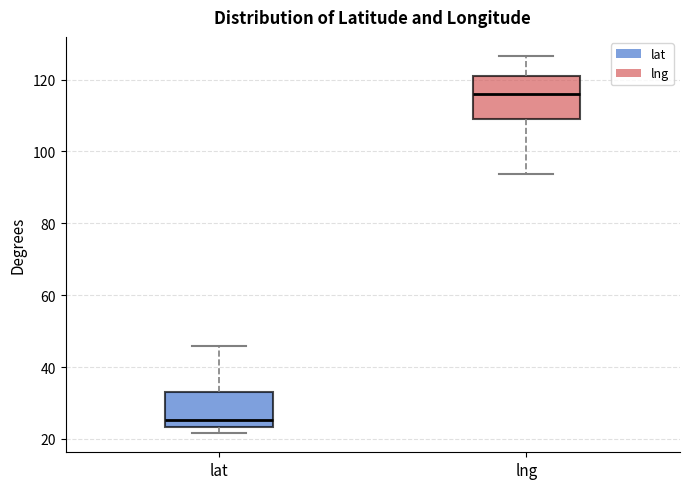

Reading left to right, transcribe this box plot: for each box, give where its median line is, the range the box spans, and where its two whiskers end, as read against the y-axis. The values are not printed on the chart, so give them approximately, as read against the axis.

lat: median 26, box 24 to 34, whiskers 22 to 46
lng: median 116, box 108 to 122, whiskers 94 to 126